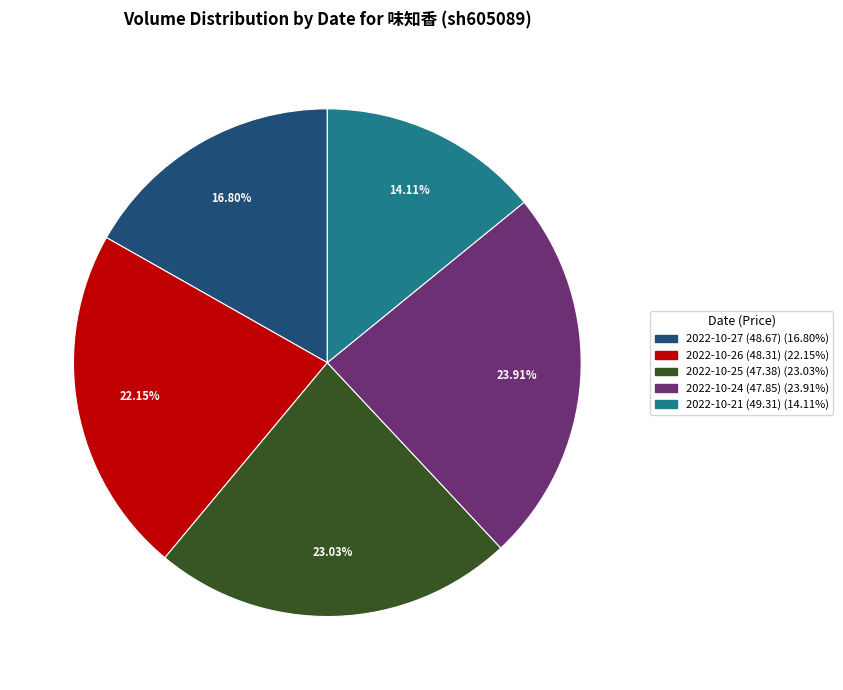

Which category has the biggest portion of the pie?

2022-10-24 (47.85)